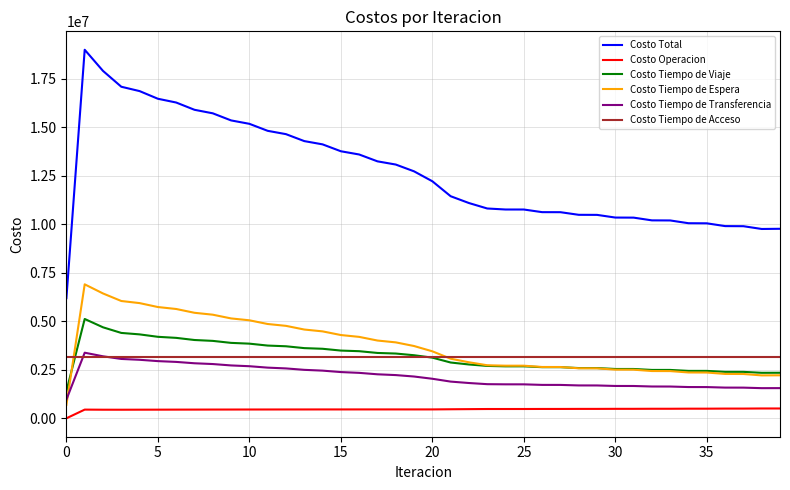

What is the maximum value shown in the chart?

18993094.1